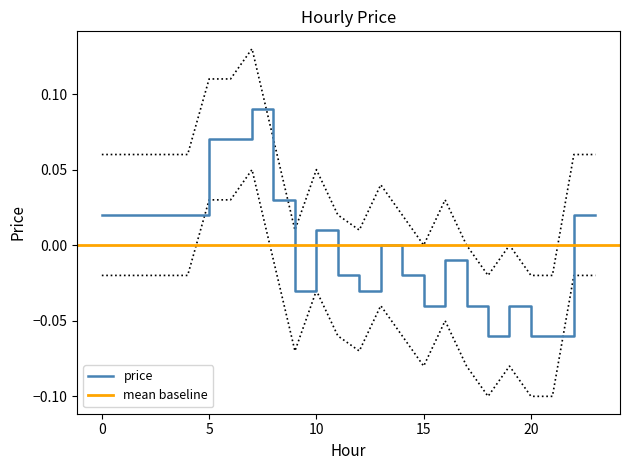

Rank the categories by value from highest to lowest.

7, 5, 6, 8, 0, 1, 2, 3, 4, 22, 23, 10, 13, 16, 11, 14, 9, 12, 15, 17, 19, 18, 20, 21